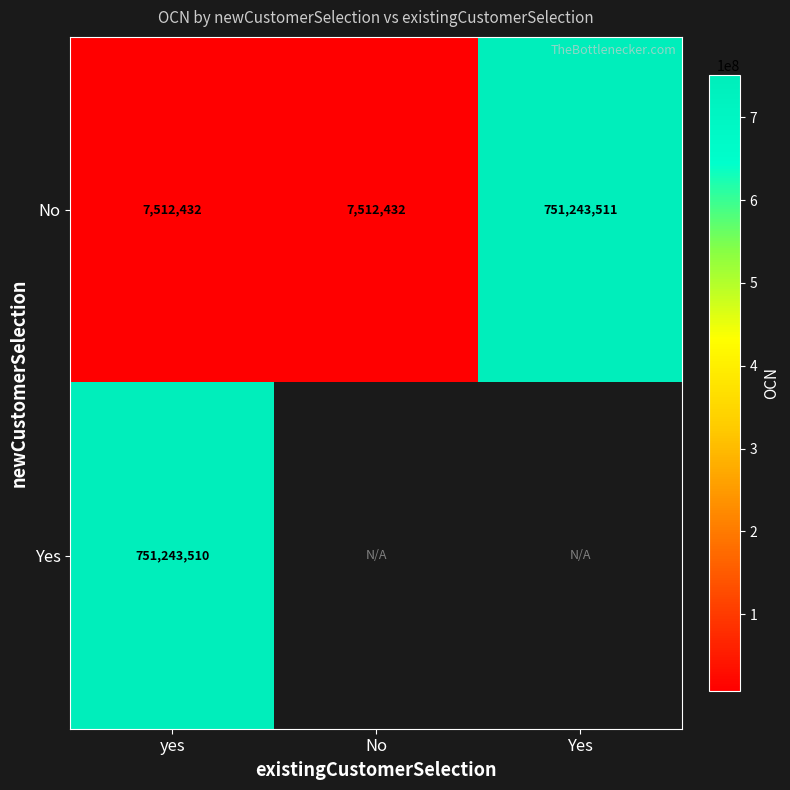

How many categories are shown in the chart?

3